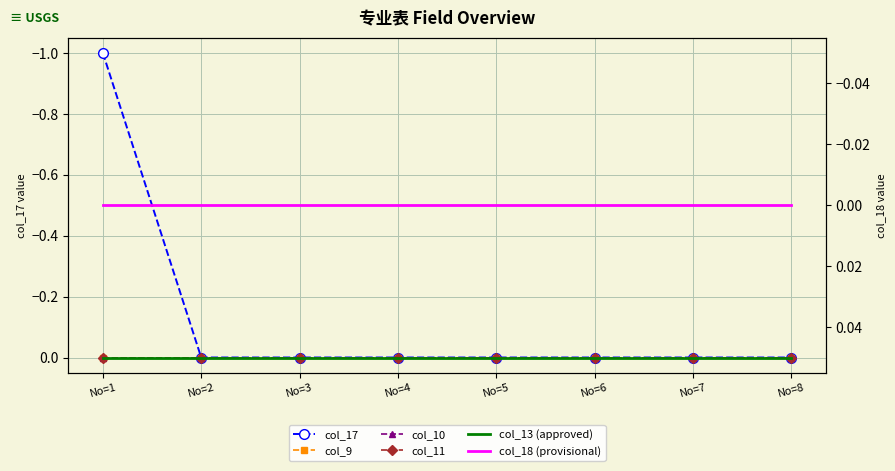

True or false: col_18 (provisional) and col_11 intersect in this chart.

False